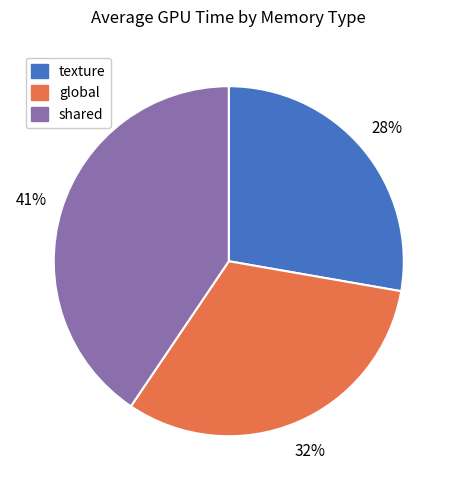

To the nearest percent, what is the difference between the largest and smallest slice percentages?

13%